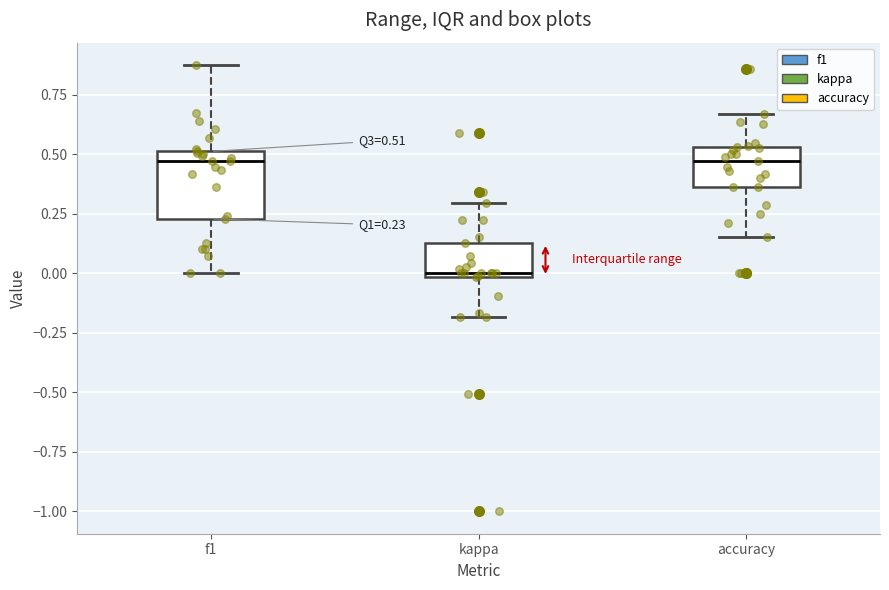

Which box has the lowest median line?

kappa